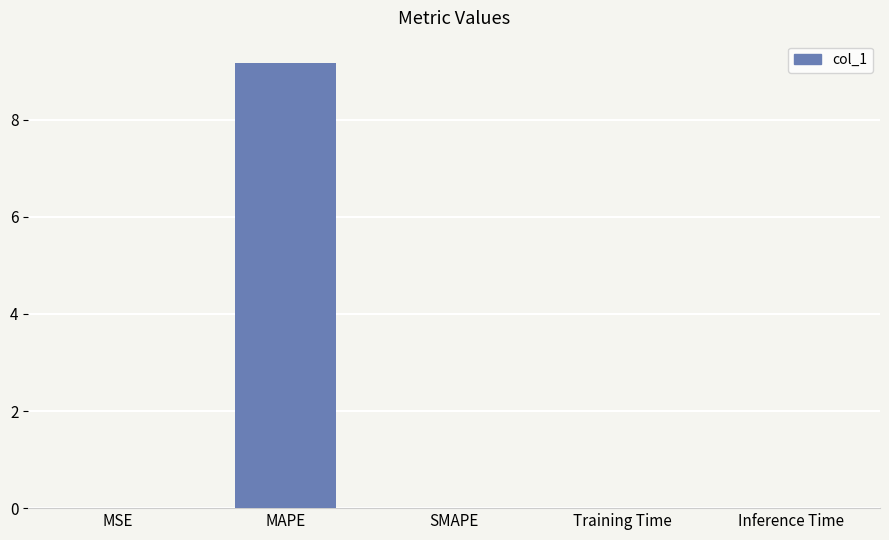

What is the change in value from MAPE to SMAPE?

-9.2